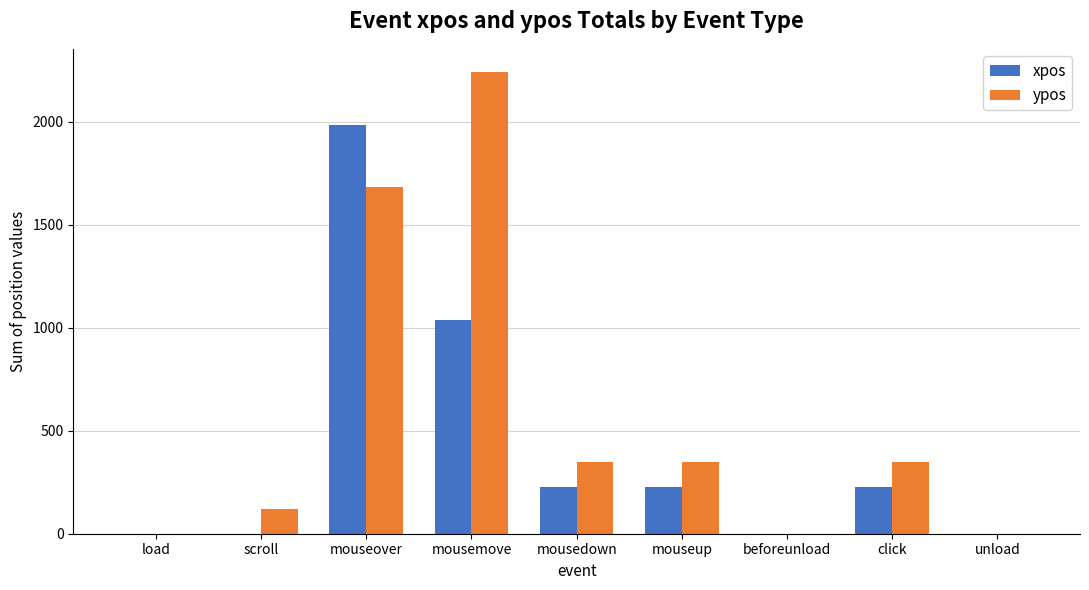

How many distinct data groups are displayed?

2